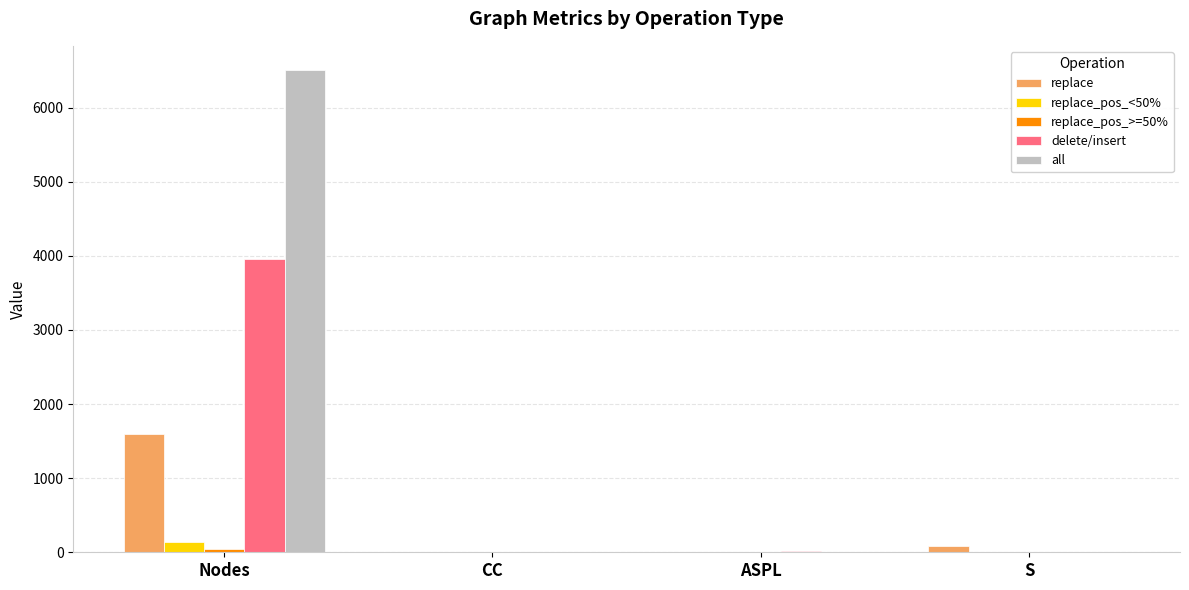

True or false: all has a value of 0.0 at S.

True